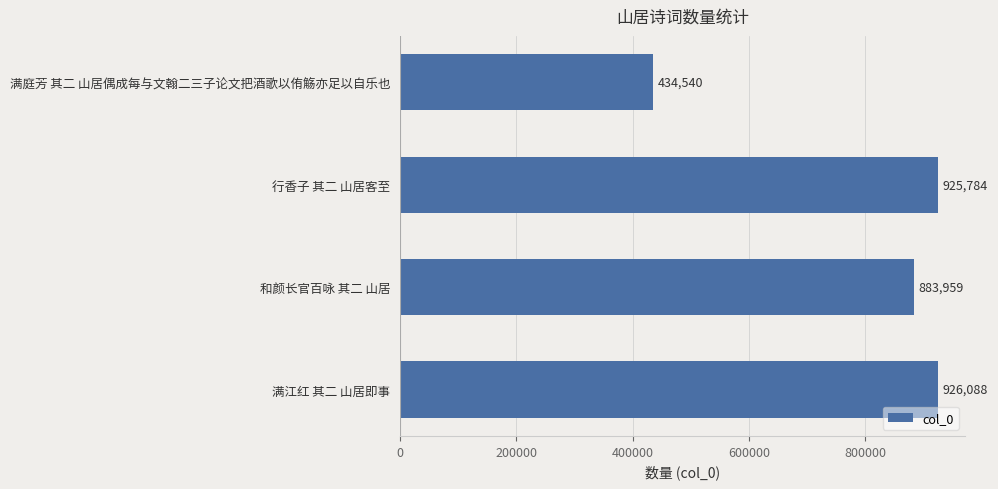

The chart shows a value of 434540 at 满庭芳 其二 山居偶成每与文翰二三子论文把酒歌以侑觞亦足以自乐也. True or false?

True